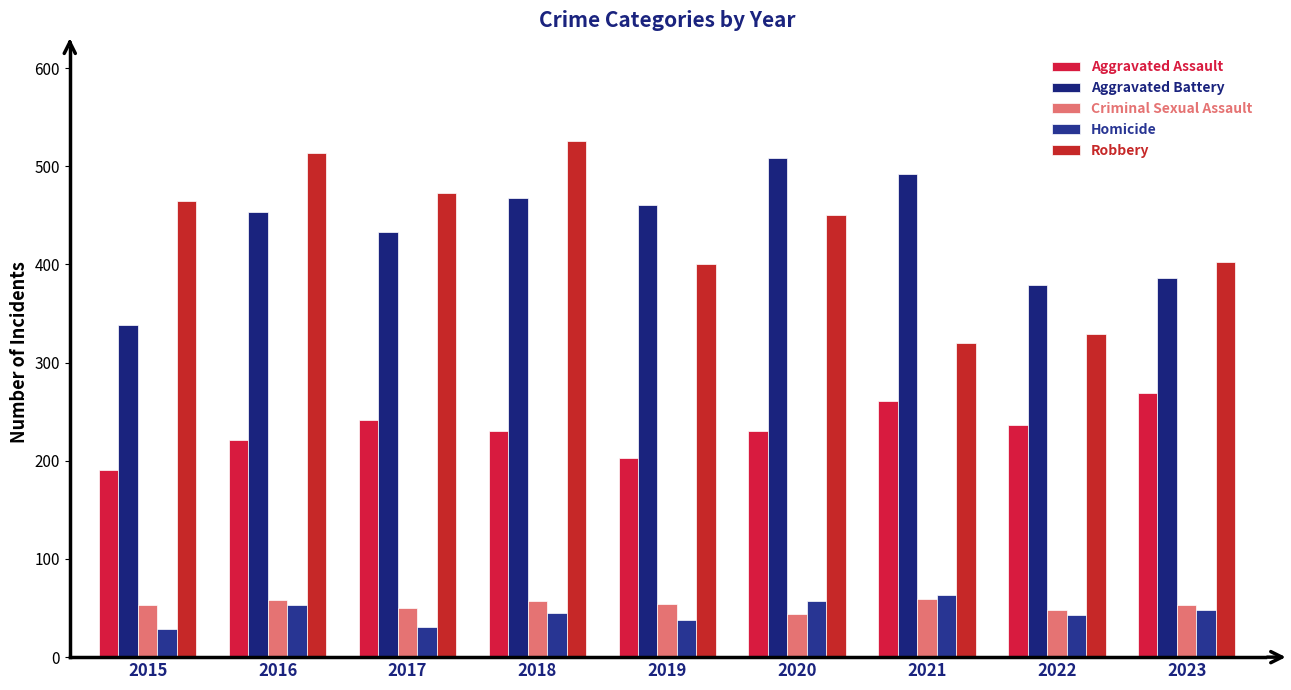

What is the sum of the Aggravated Assault values at 2023 and 2020?

499